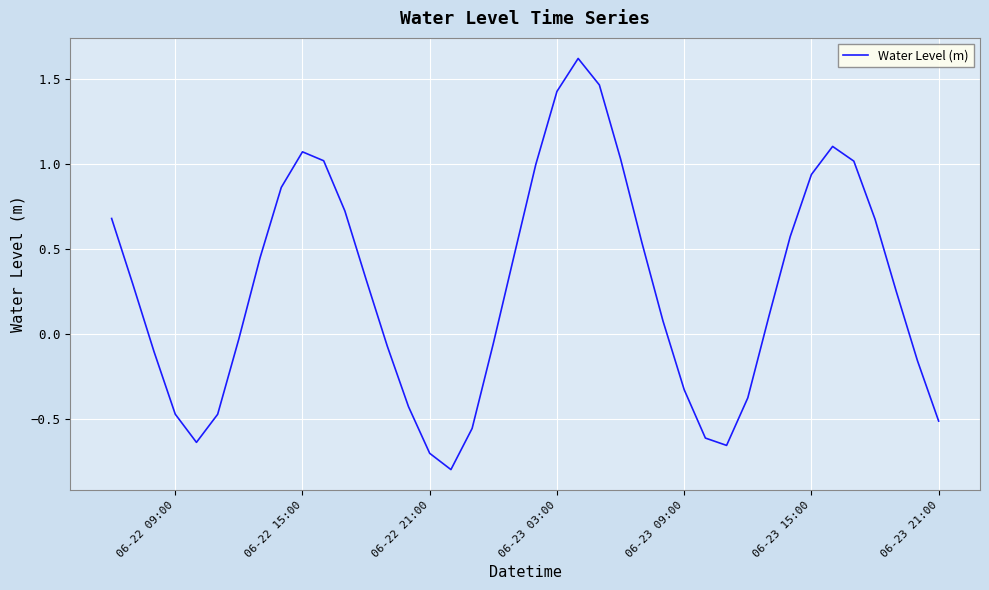

How many values are below zero?

17